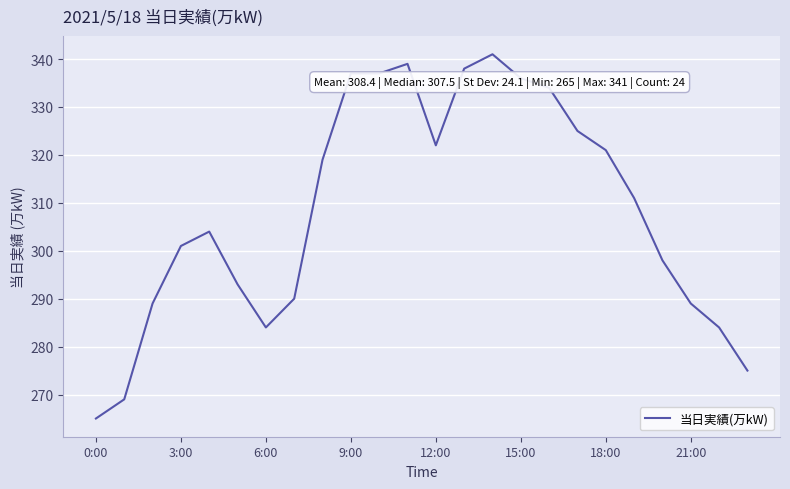

How many lines are shown in the chart?

1